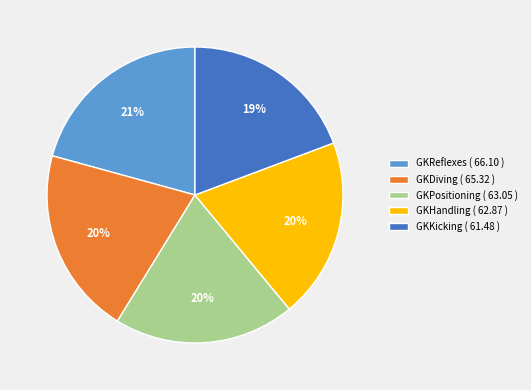

Is the sum of GKHandling and GKReflexes greater than half?

No